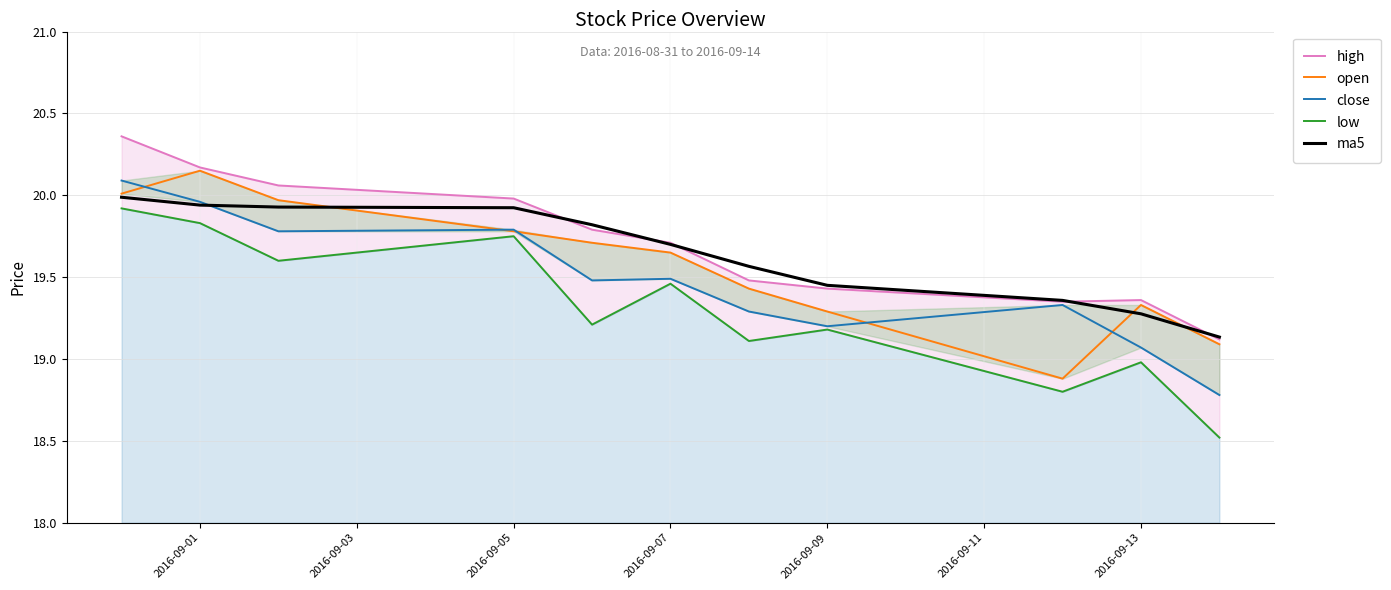

Is it true that ma5 equals 33.2 at 2016-09-05?

False